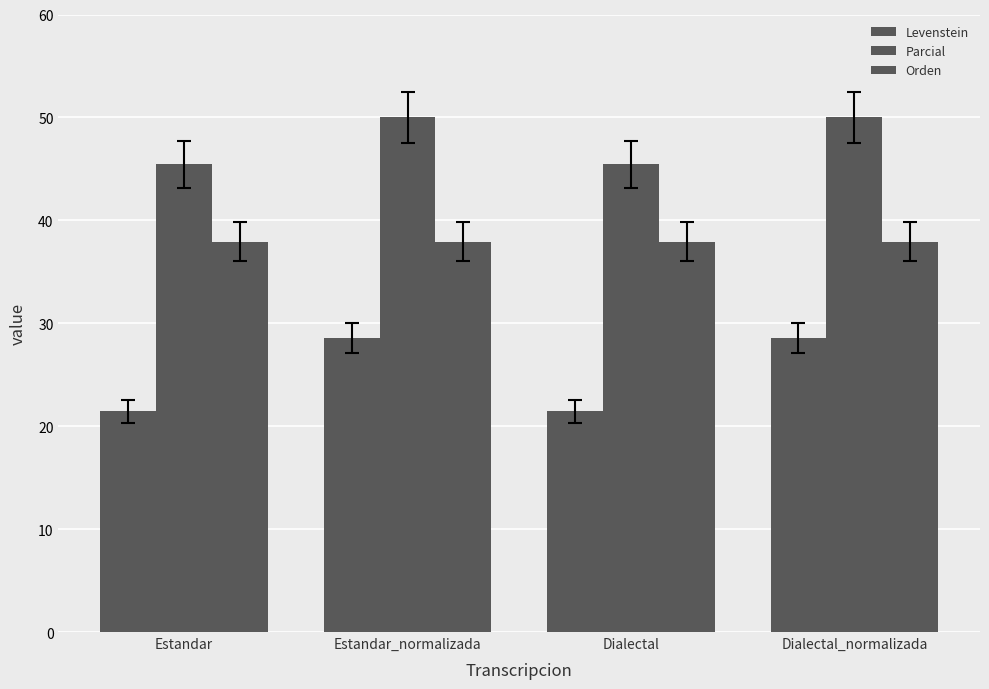

The Levenstein series shows 21.4 at Dialectal. True or false?

True